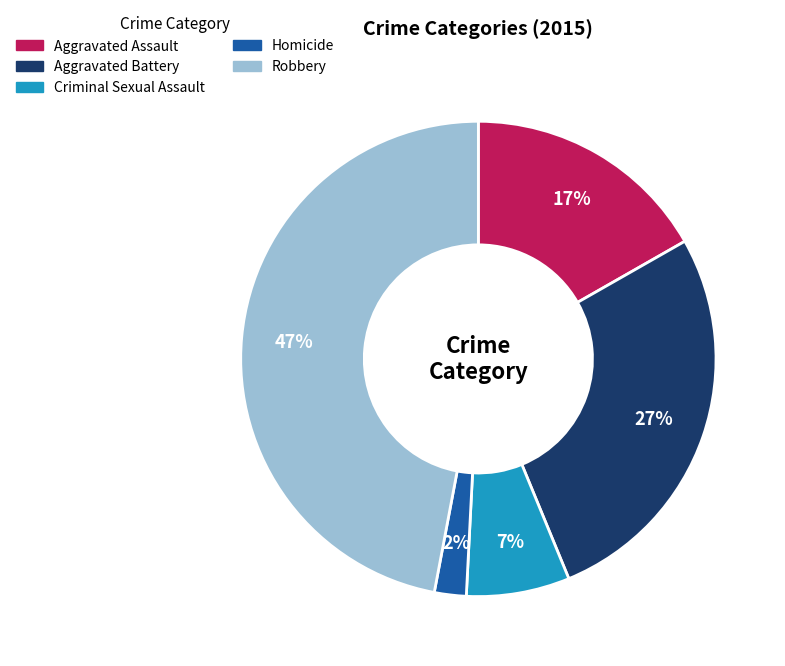

Which has a higher value, Homicide or Robbery?

Robbery